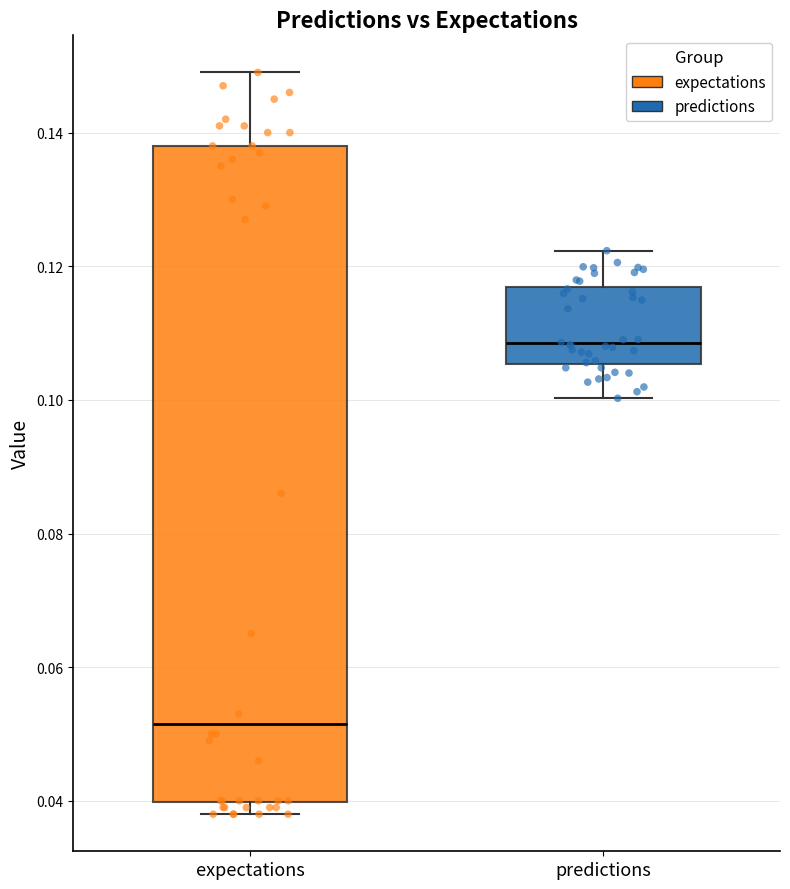

Which box's median line is the highest?

predictions